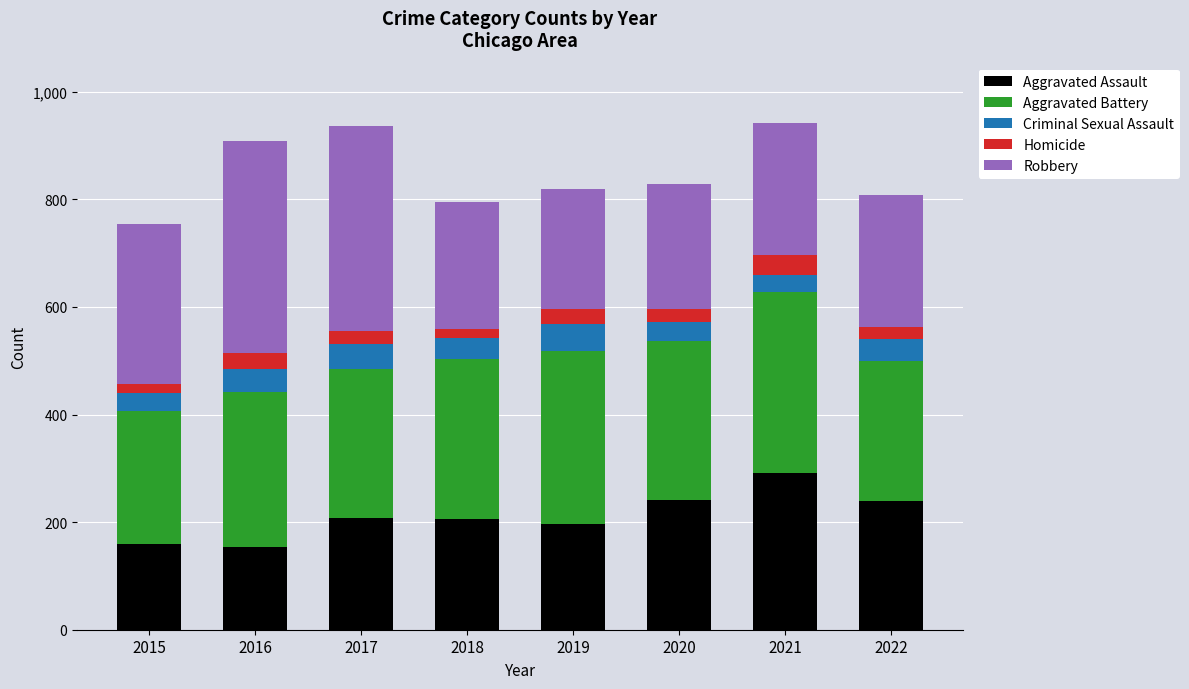

Is it true that Aggravated Assault equals 302 at 2019?

False